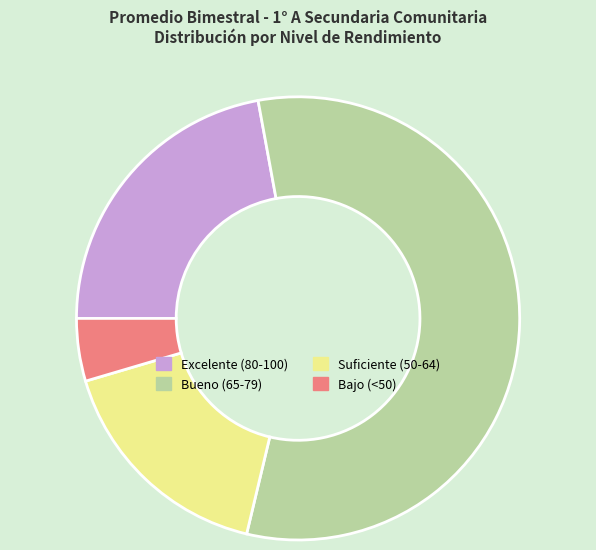

Does any single category account for the majority?

Yes